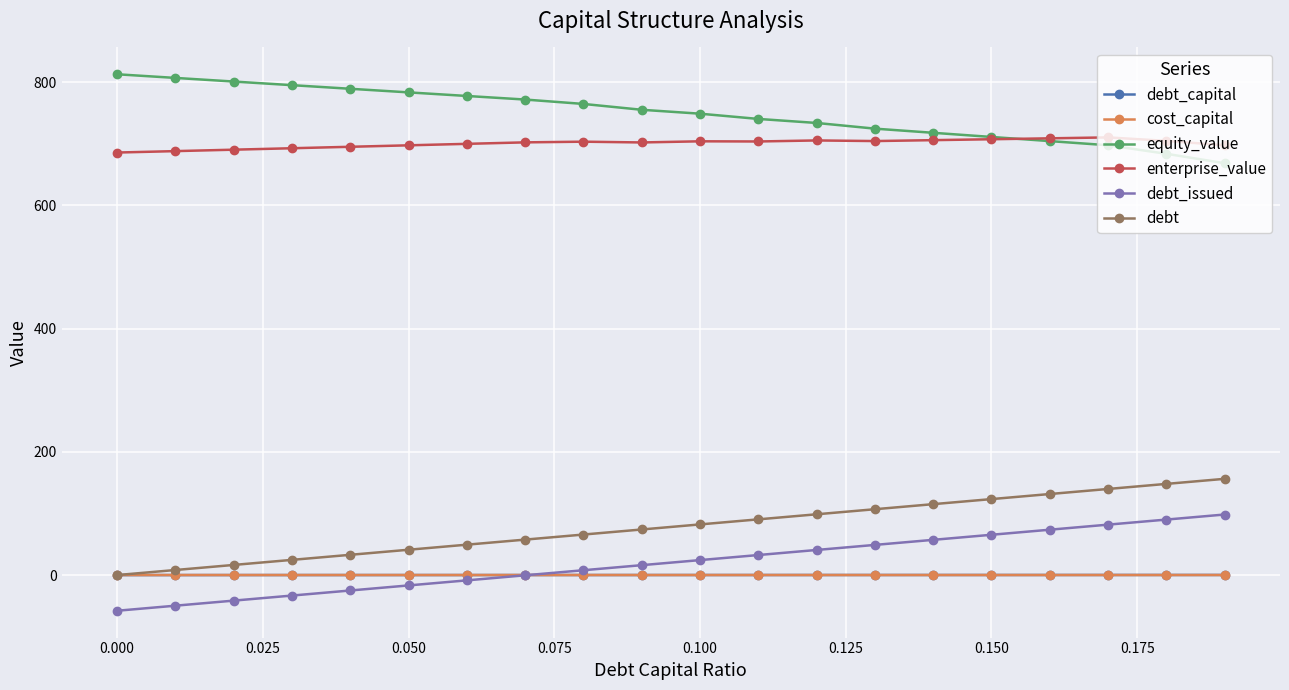

What is the value of the debt point at the 2nd from the left?

8.2